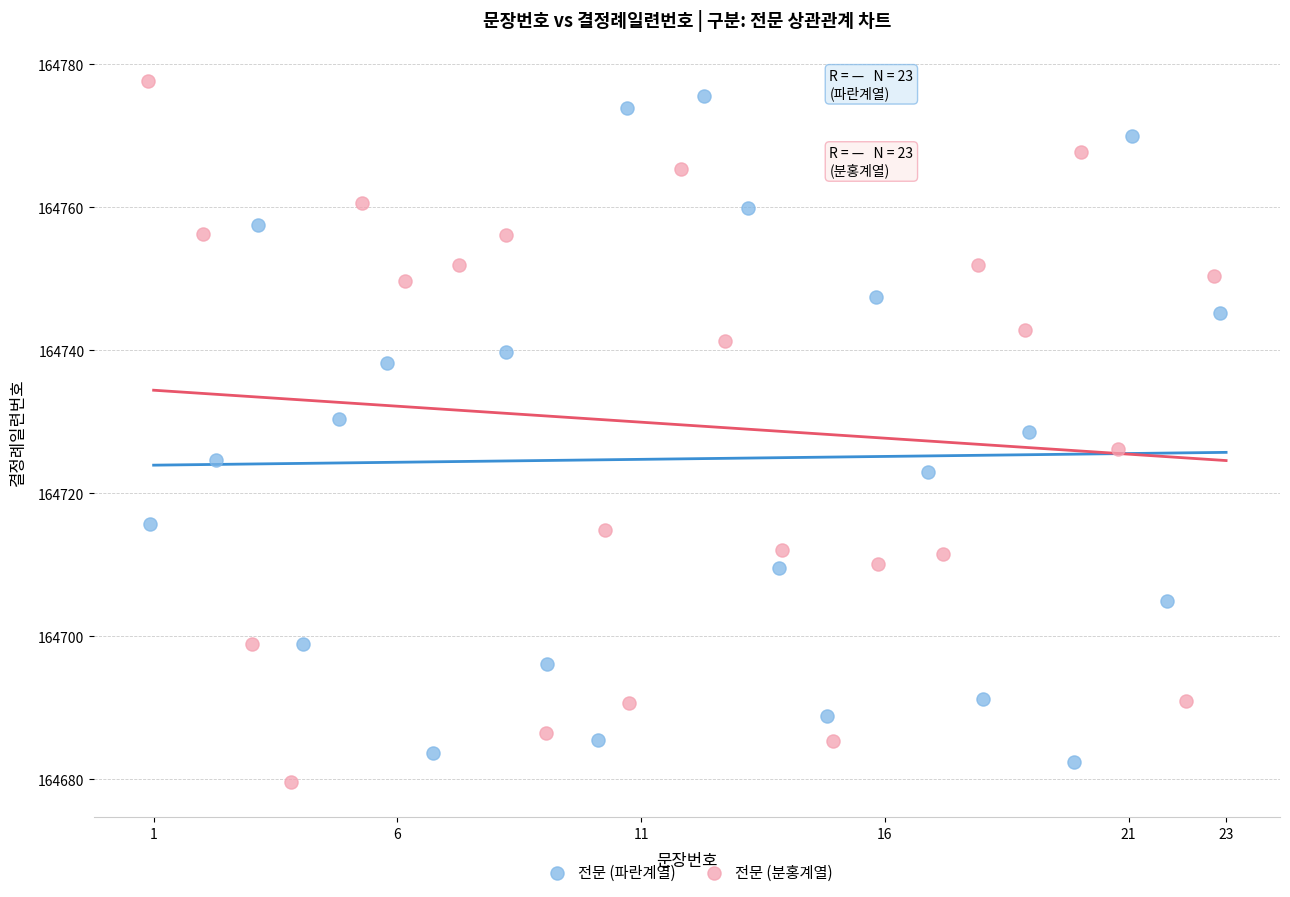

What are all the series names shown in the legend?

전문 (파란계열), 전문 (분홍계열)